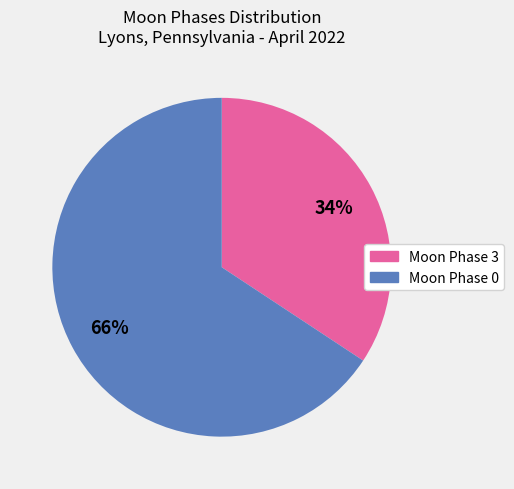

Is there any slice that represents more than half of the pie?

Yes